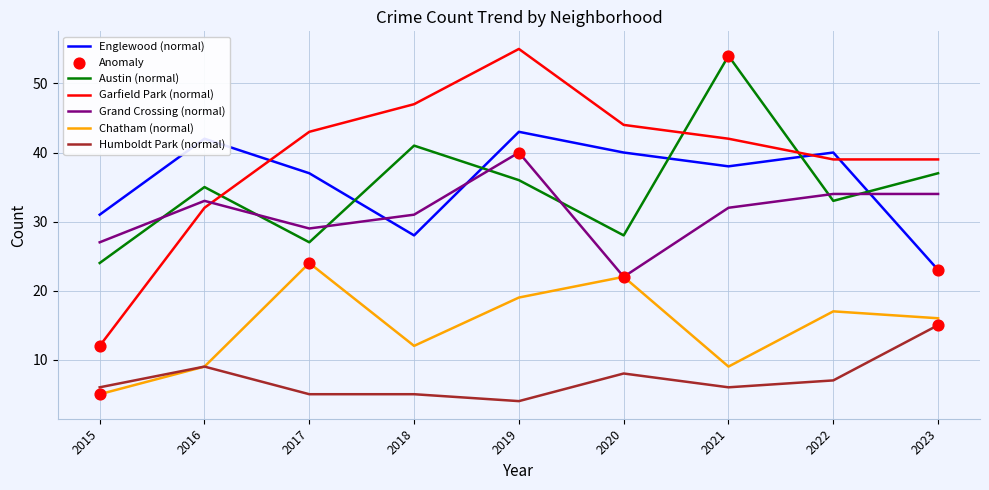

Which series has the widest spread of values?

Garfield Park (normal)